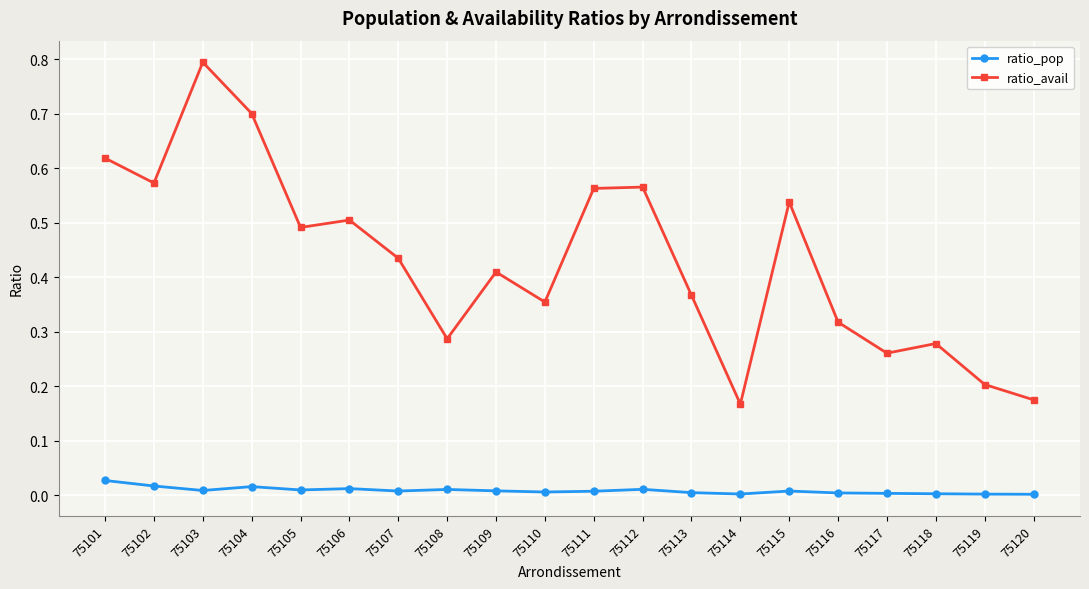

Rank the series by their maximum value, from highest to lowest.

ratio_avail, ratio_pop